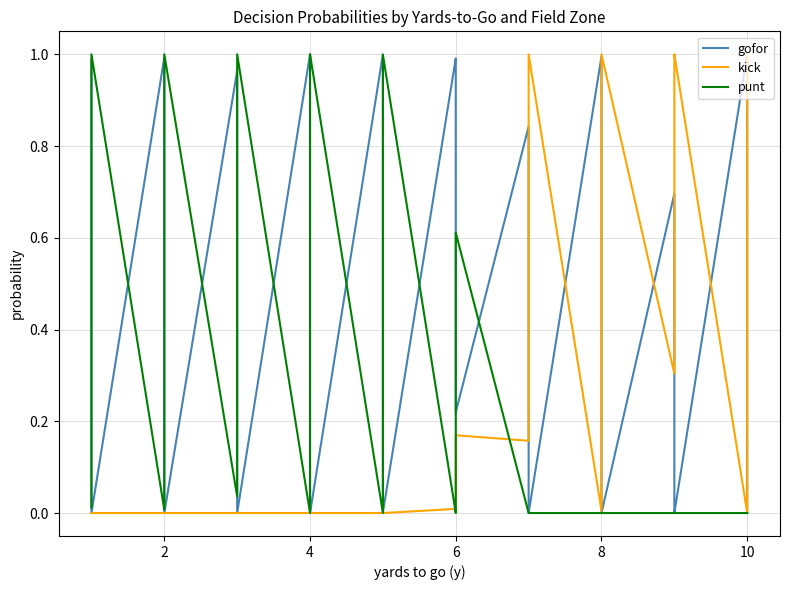

True or false: kick has more than 2 interior local peaks.

False